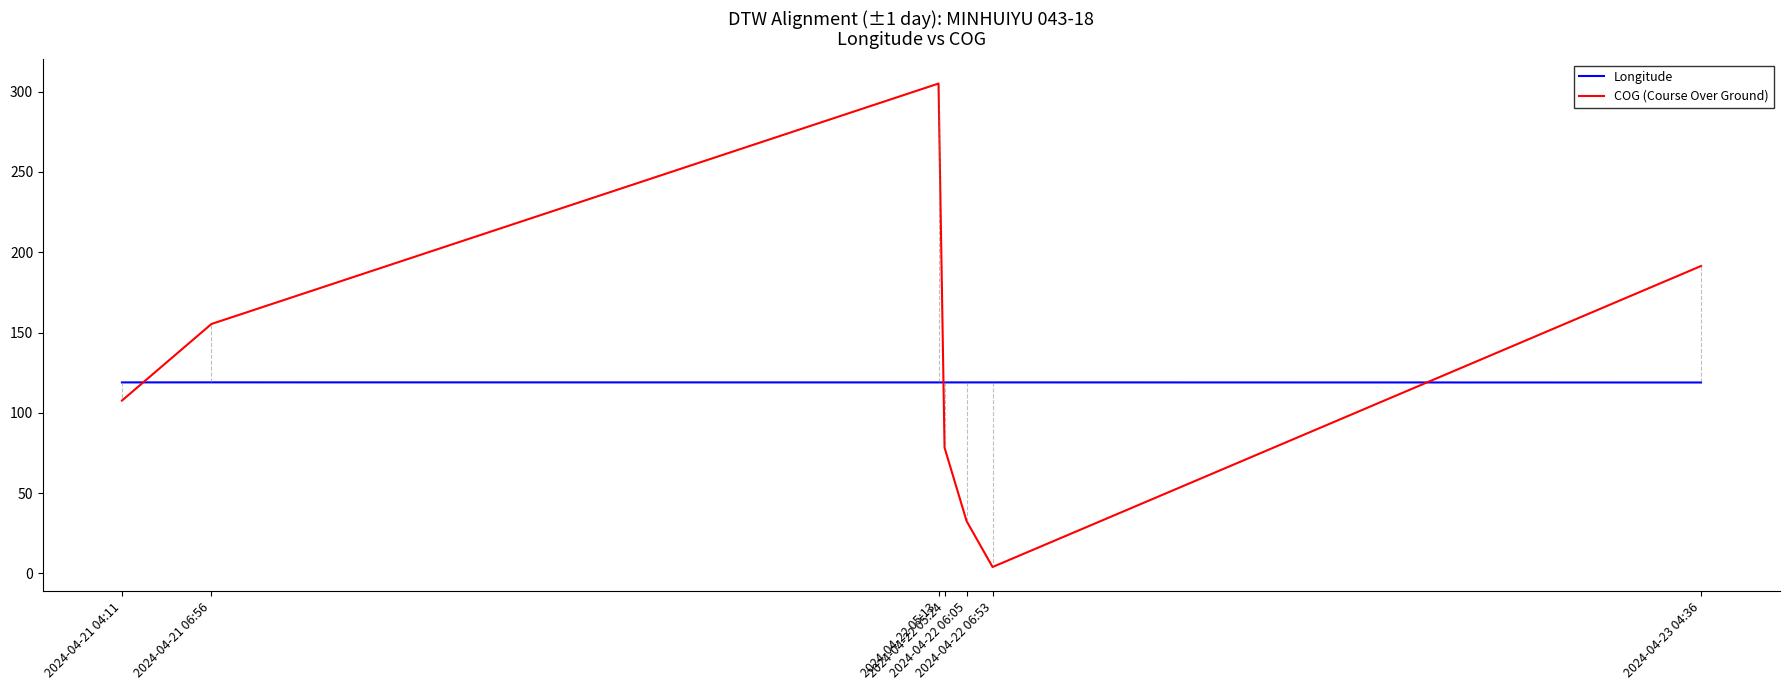

Rank the series by their average value, from highest to lowest.

COG (Course Over Ground), Longitude